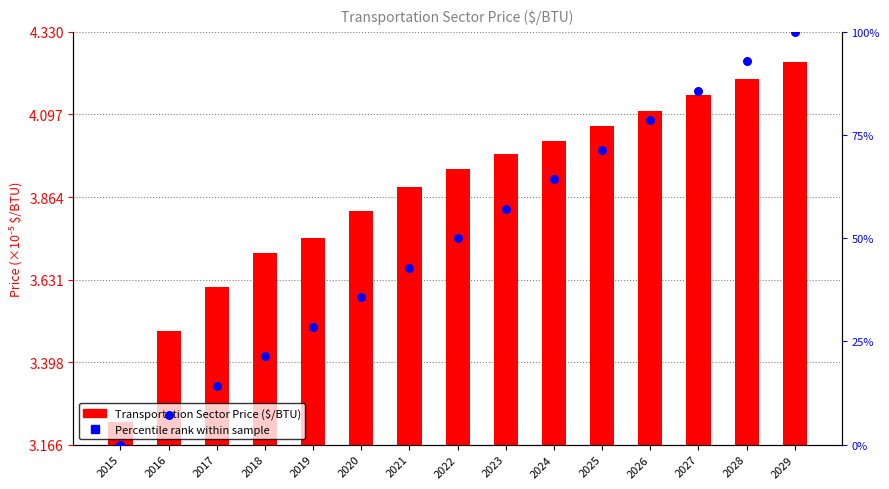

Which series contains the lowest Y value?

Percentile rank within sample